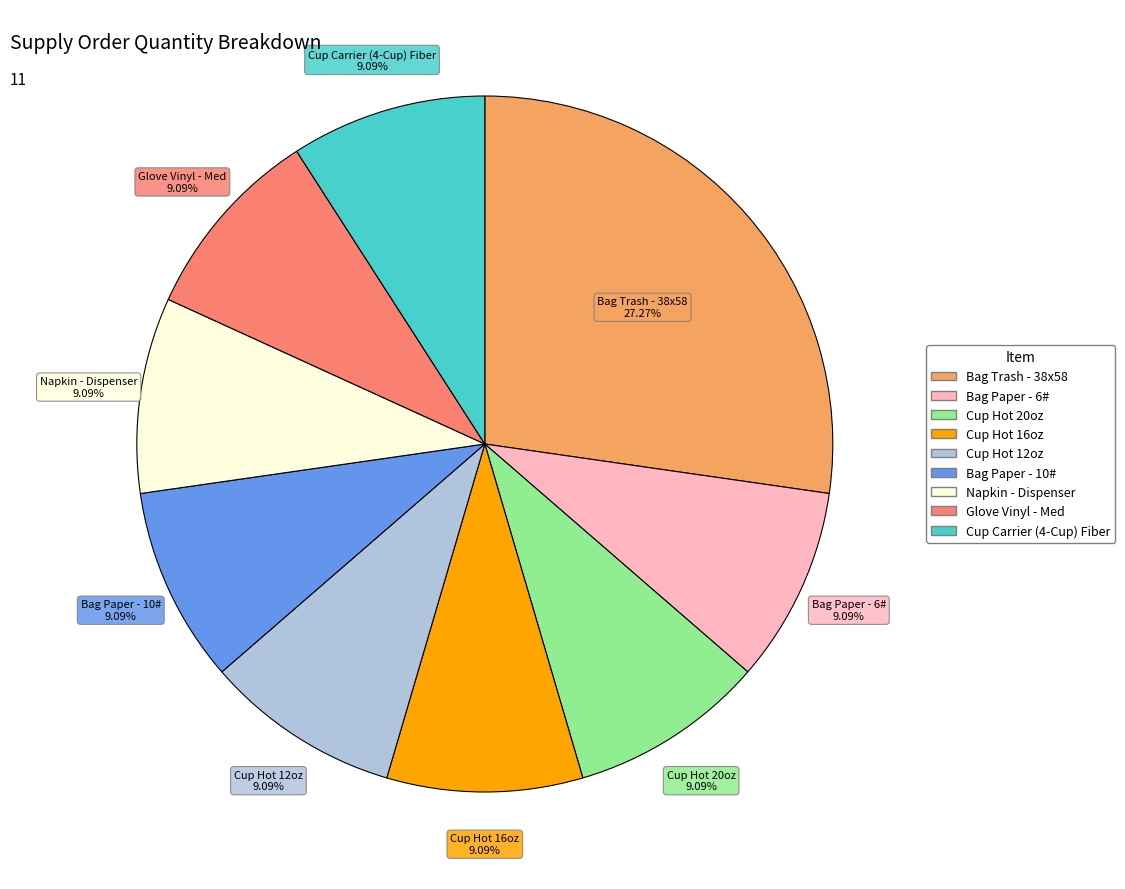

What percentage is NOT represented by Cup Carrier (4-Cup) Fiber?

90.9%